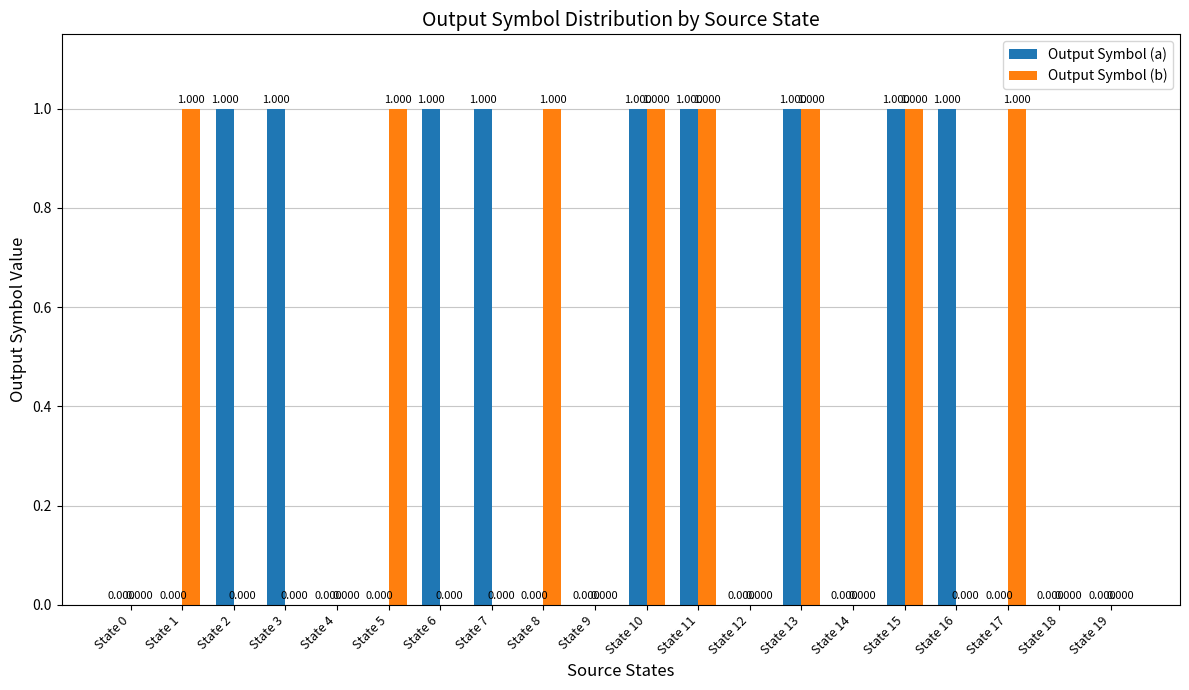

Which series changed the most between State 14 and State 16?

Output Symbol (a)